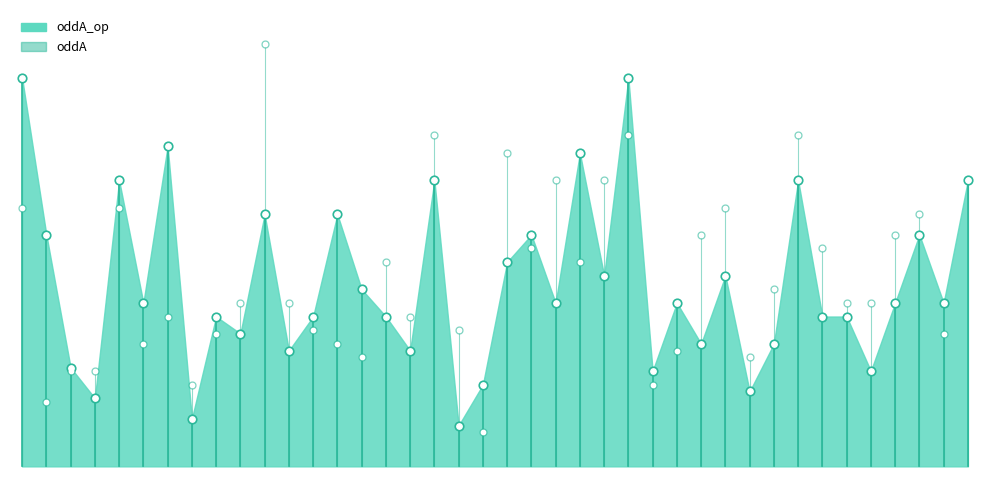

What is the ratio of the value at 20 to the value at 30?

1.1